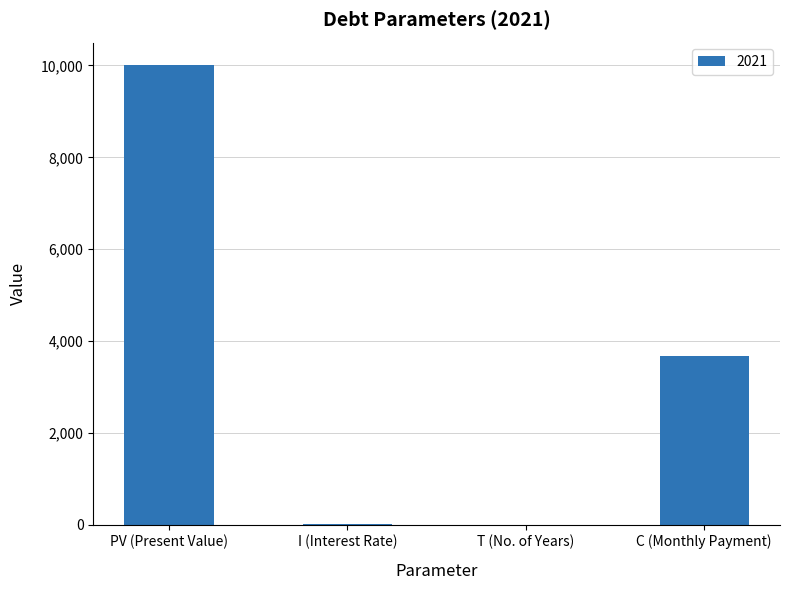

Which has a higher value, C (Monthly Payment) or PV (Present Value)?

PV (Present Value)